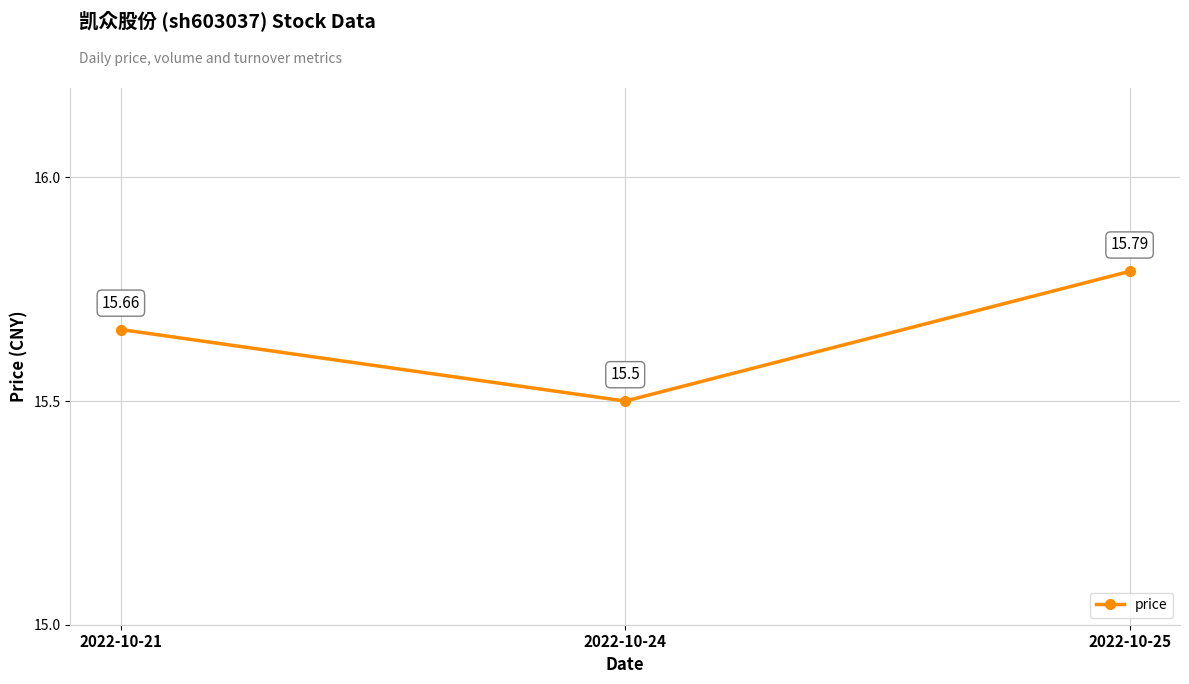

Reading left to right, transcribe all the data shown in this chart.

15.7	15.5	15.8